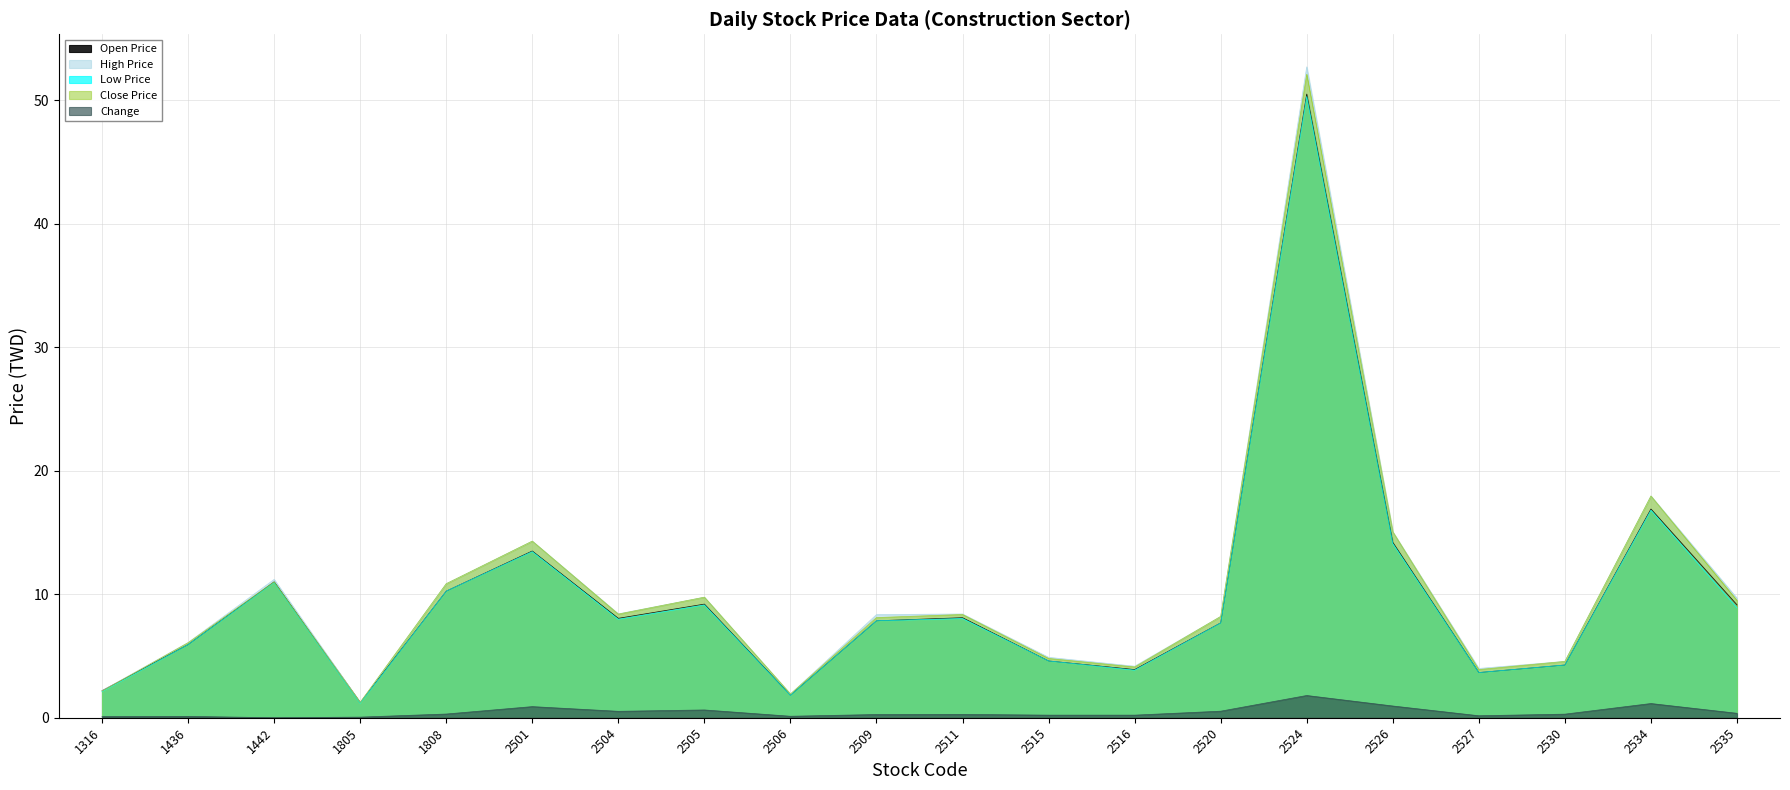

The Change series shows 0.1 at 1436. True or false?

True